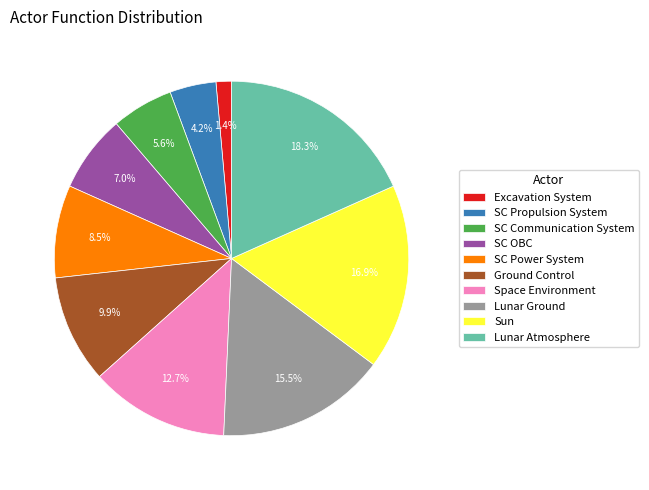

True or false: Space Environment accounts for 7% of the total.

False